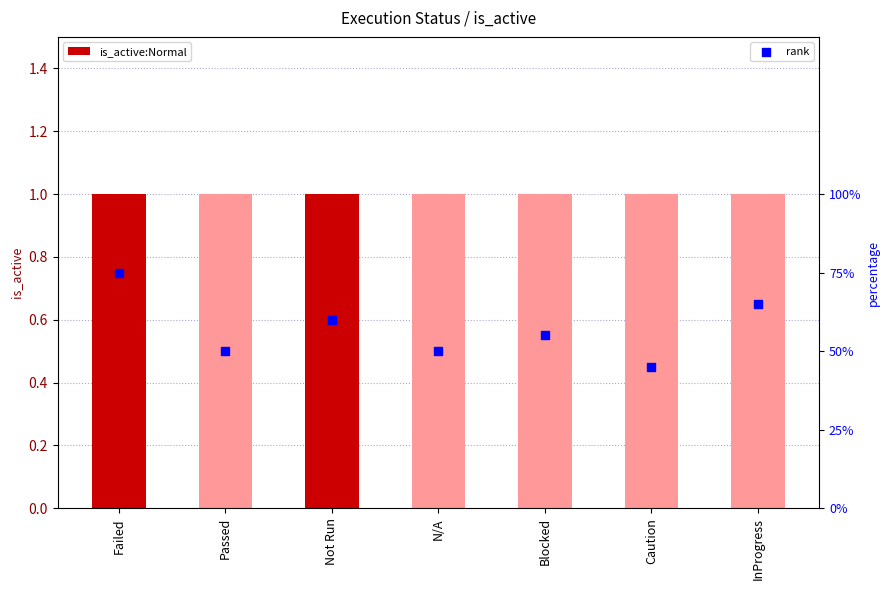

Is the value of rank at InProgress greater than the value of is_active:Normal at InProgress?

Yes